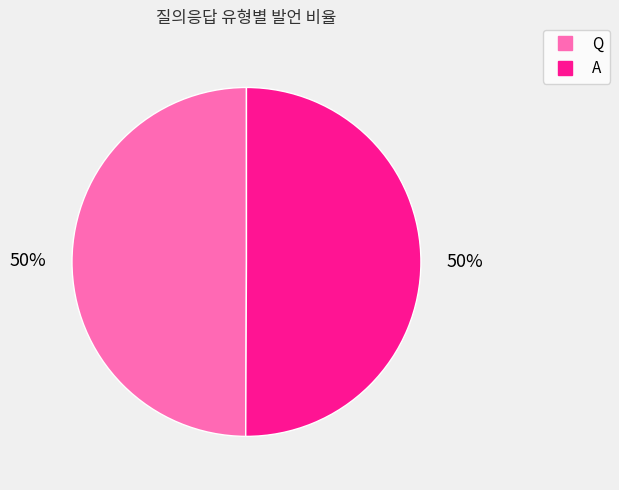

To the nearest percent, what is the combined percentage of Q and A?

100%